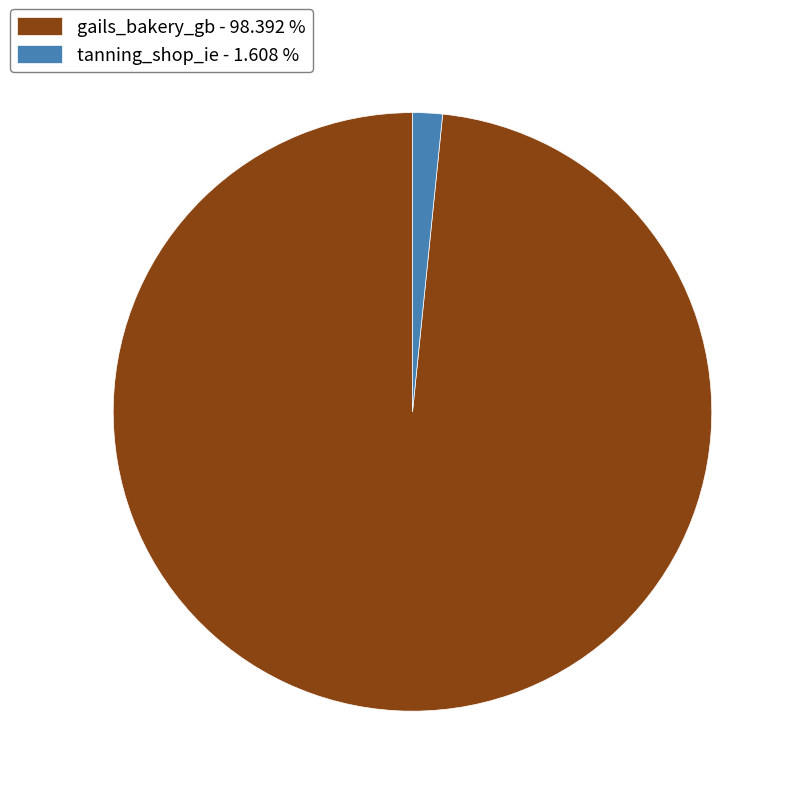

Is there a majority slice in this chart?

Yes